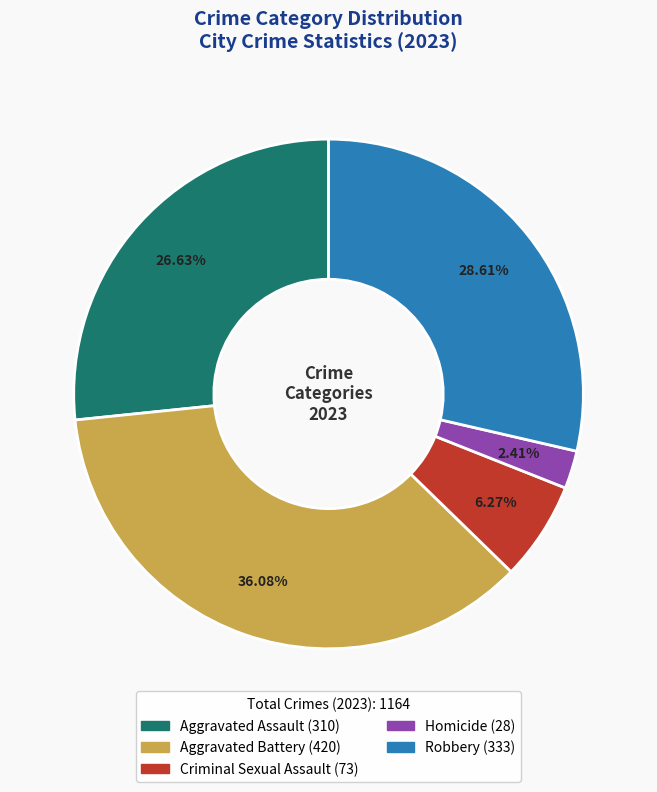

Which has a higher value, Criminal Sexual Assault or Homicide?

Criminal Sexual Assault